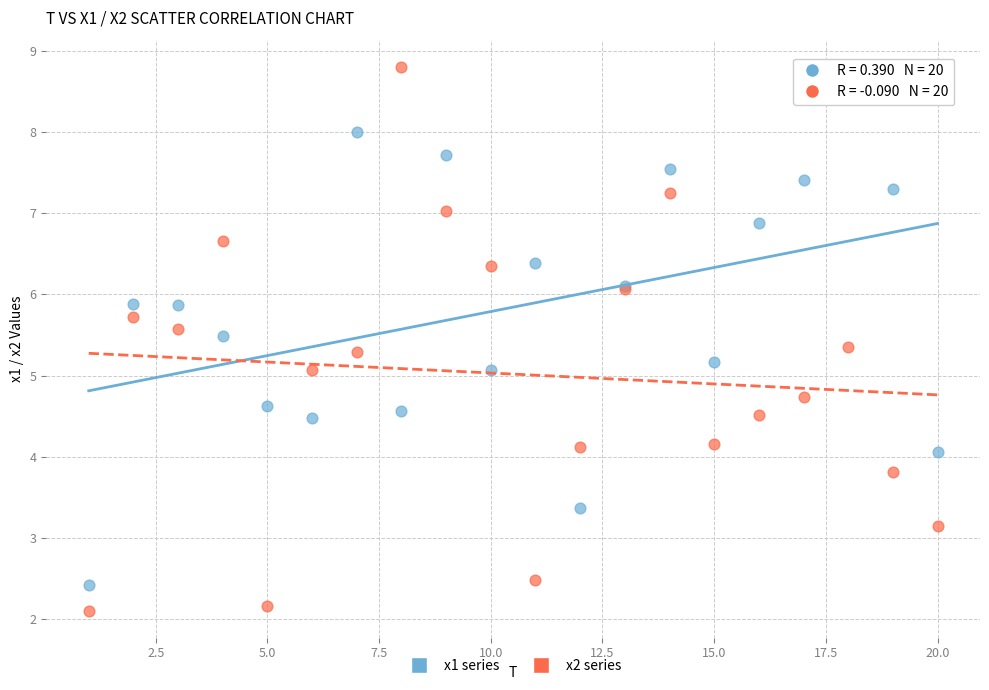

Which series contains the lowest Y value?

x2 series